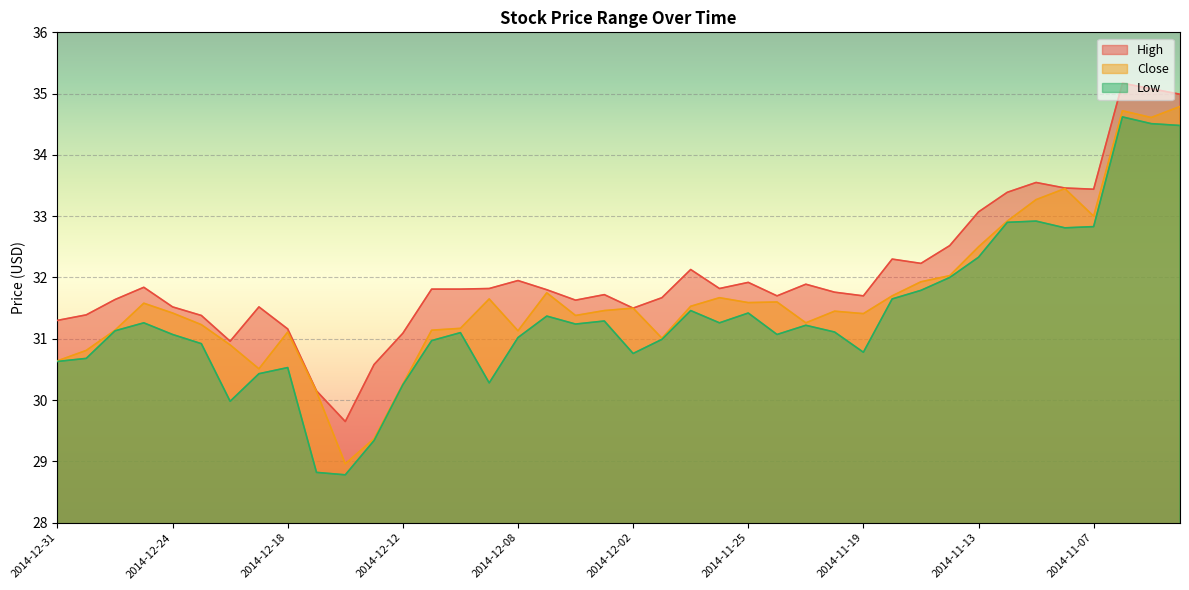

At 2014-11-11, list the series in order from largest to smallest.

High, Close, Low